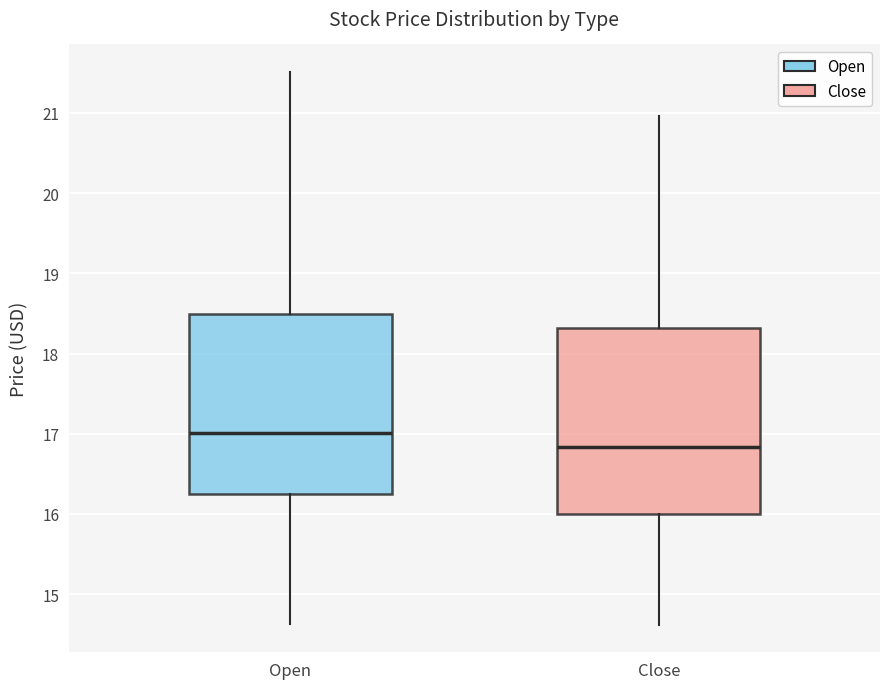

Reading left to right, transcribe this box plot: for each box, give where its median line is, the range the box spans, and where its two whiskers end, as read against the y-axis. The values are not printed on the chart, so give them approximately, as read against the axis.

Open: median 17.0, box 16.3 to 18.5, whiskers 14.6 to 21.5
Close: median 16.8, box 16.0 to 18.3, whiskers 14.6 to 21.0